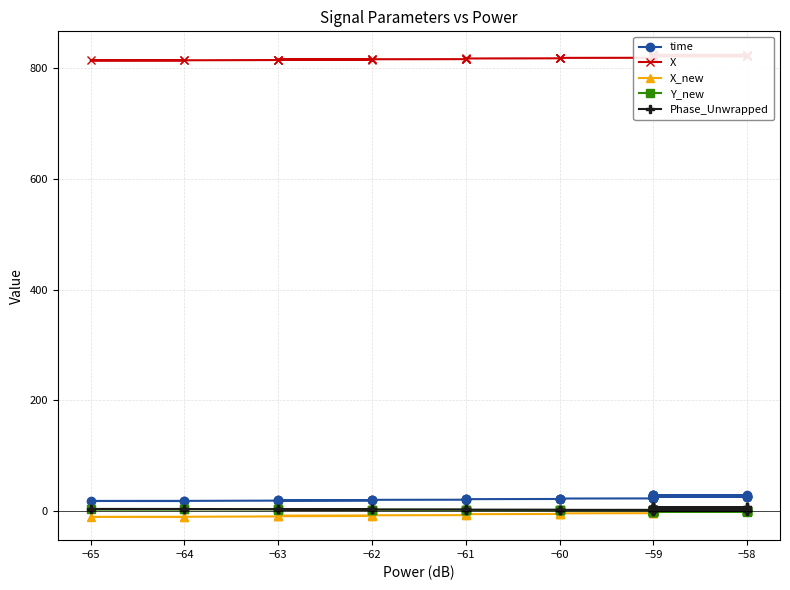

Between −60 and −58, which series saw the biggest shift?

X_new